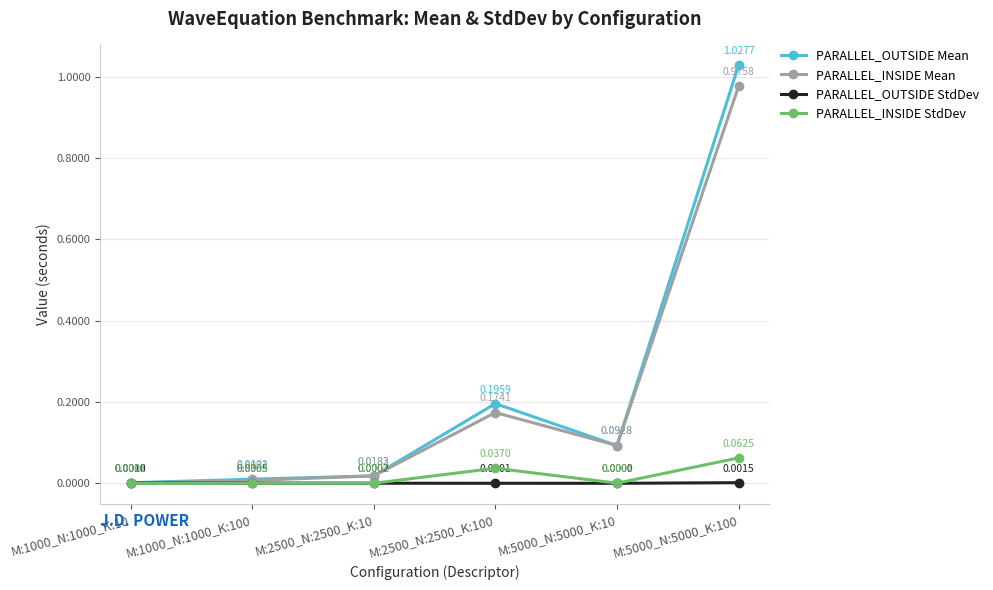

Does the chart have visible grid lines?

Yes